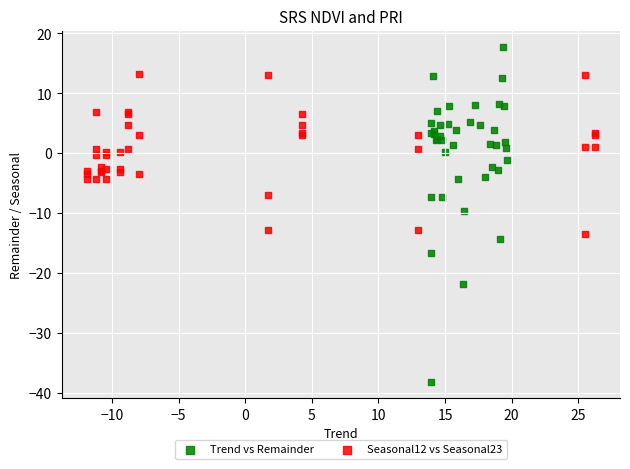

Which series reaches the maximum Y coordinate?

Trend vs Remainder